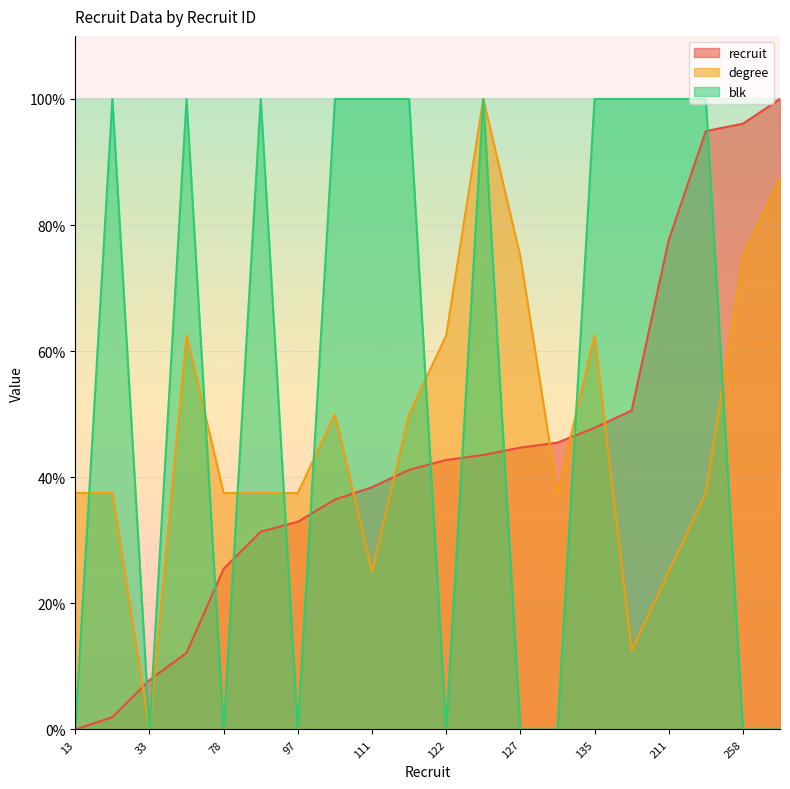

What are all the series names shown in the legend?

recruit, degree, blk